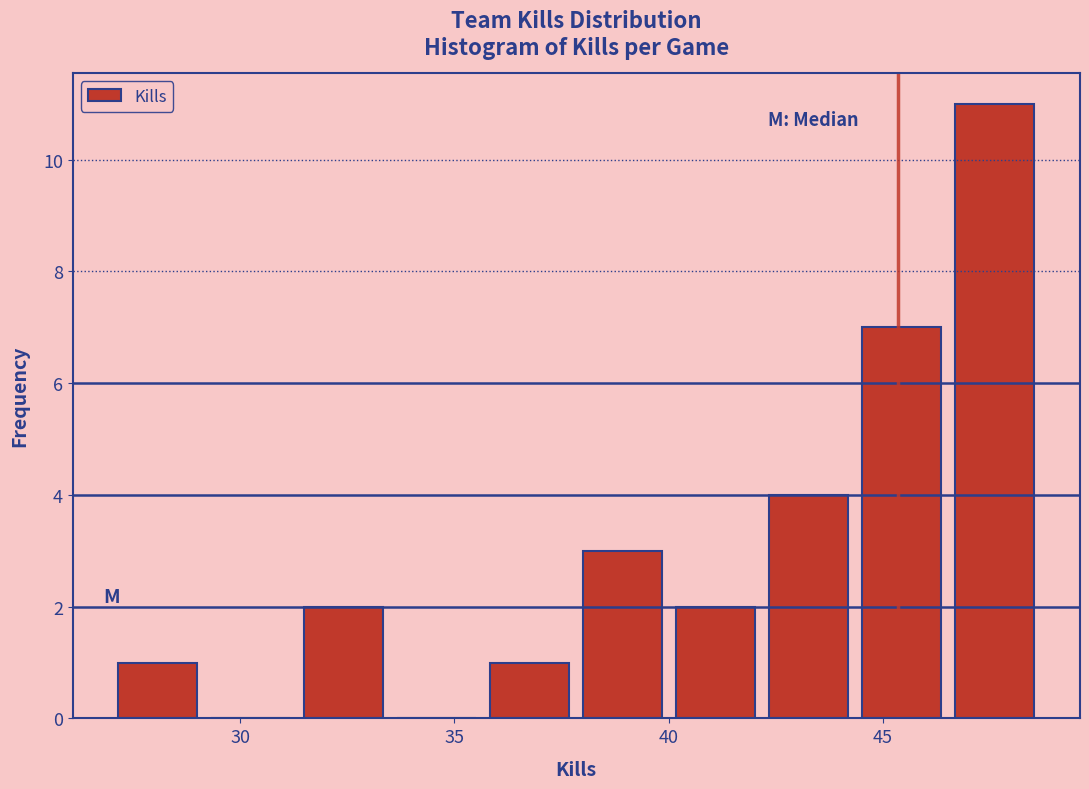

Which range on the x-axis has the tallest bar?

46.5 to 48.5